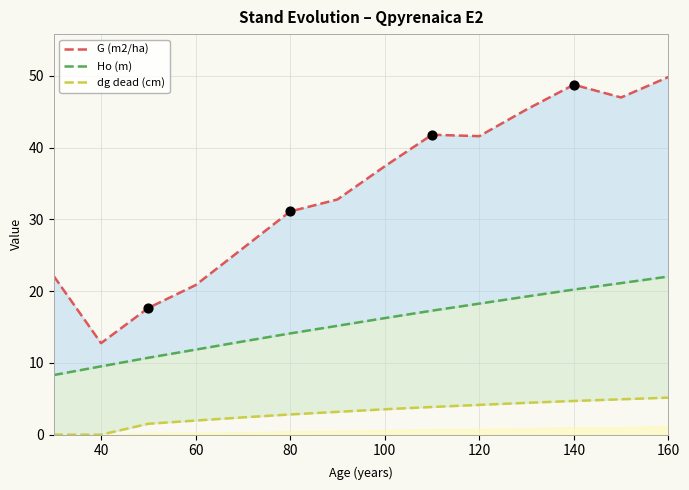

What are all the series names shown in the legend?

G (m2/ha), Ho (m), dg dead (cm)